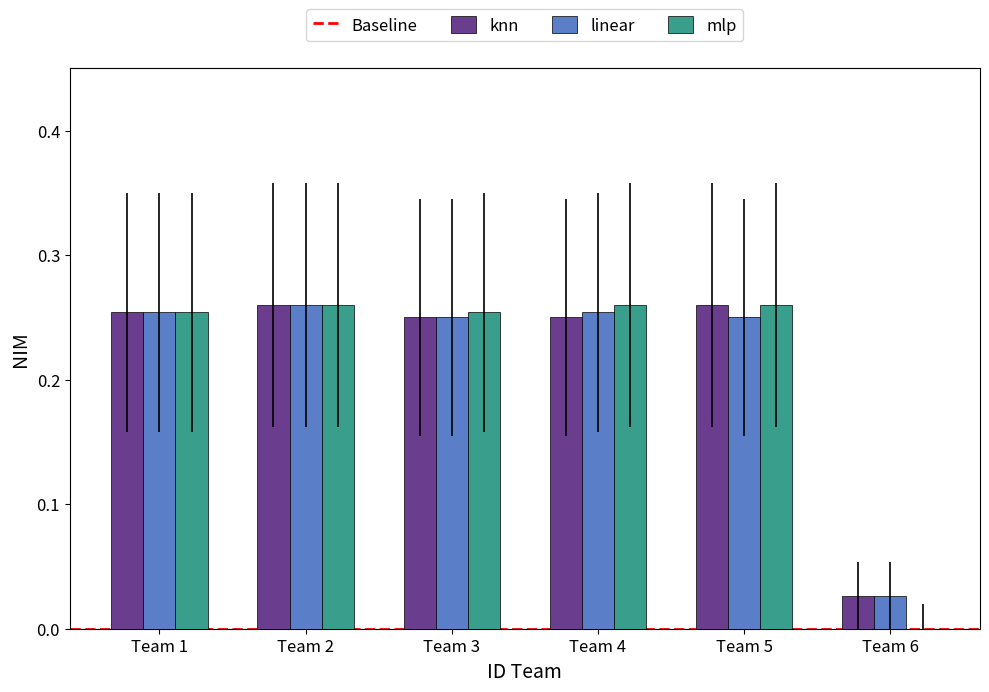

Is it true that mlp equals 0.5 at Team 4?

False